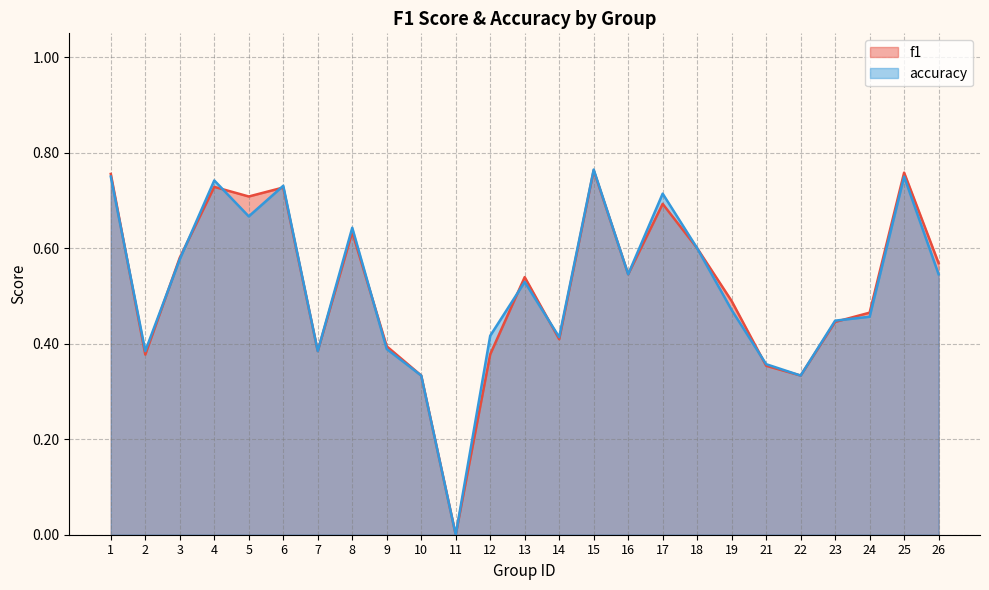

What is the difference between the f1 values at 9 and 6?

0.3